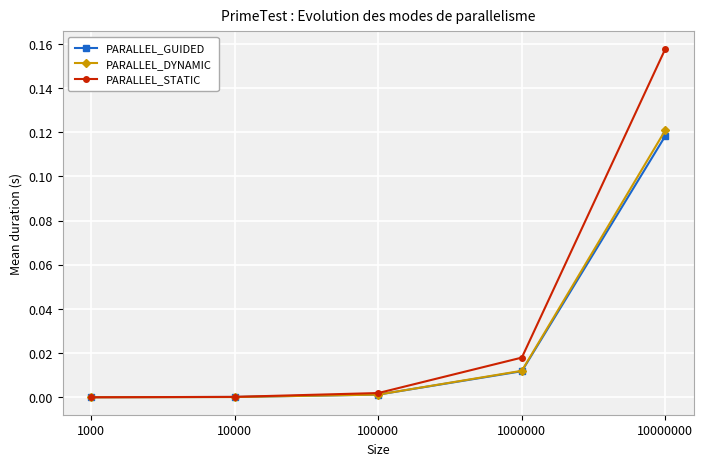

At which category does the chart reach its peak across all series?

10000000